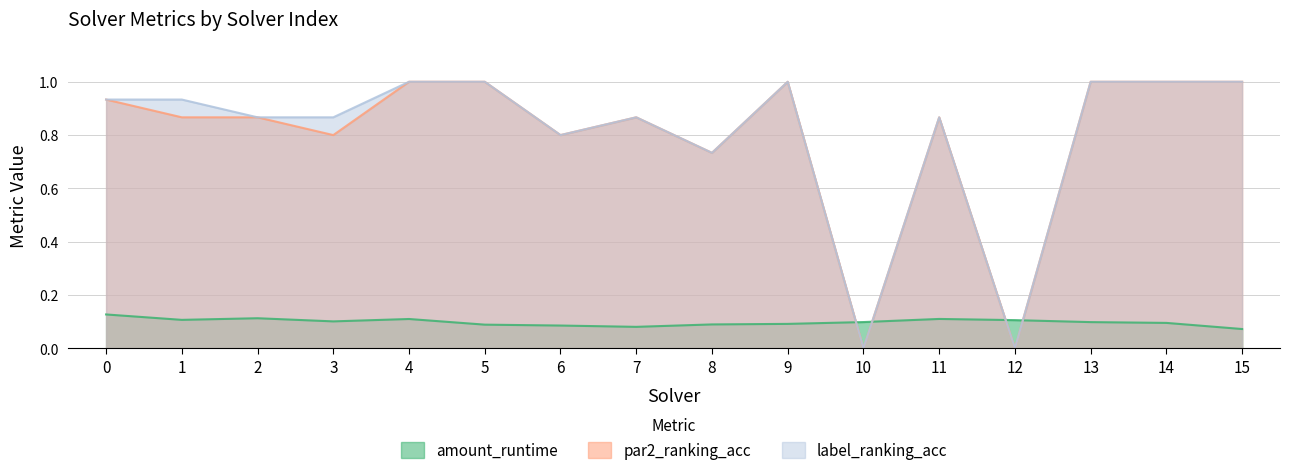

In label_ranking_acc, how many points are higher than both neighbors (excluding endpoints)?

3